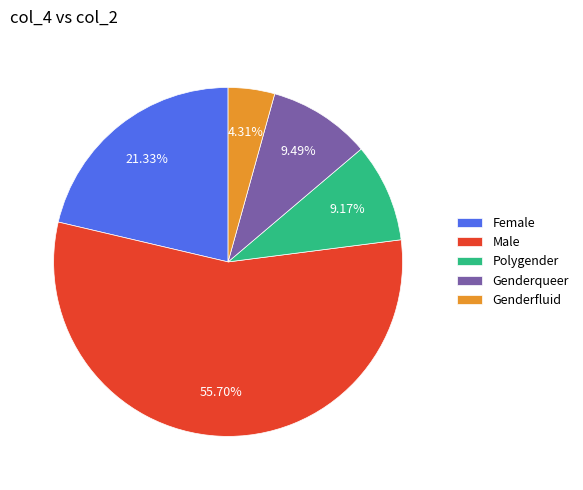

Count the number of slices in the pie.

5